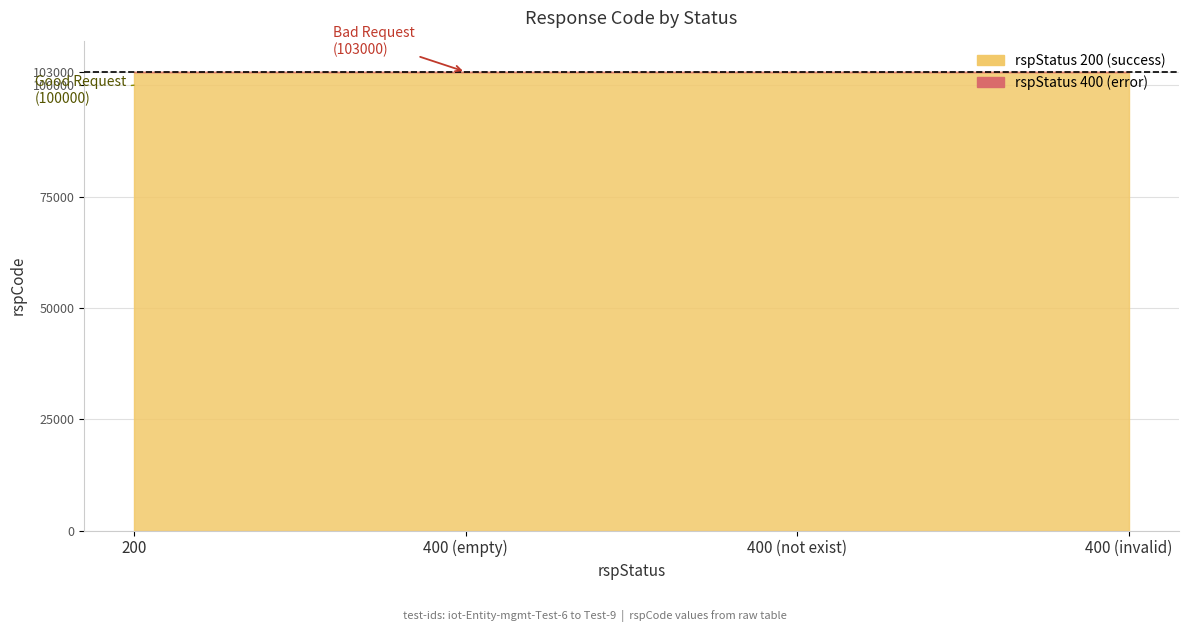

Is it true that the value at 400 (not exist) is 103000?

True